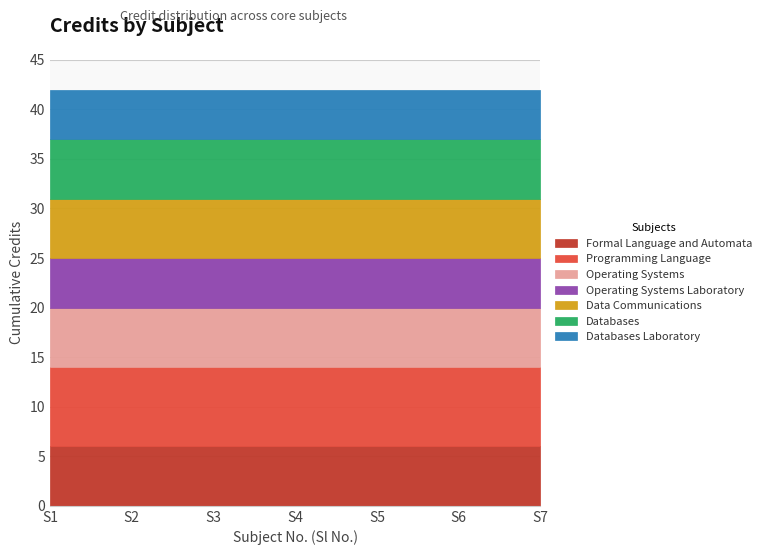

At which category does the chart reach its peak across all series?

2